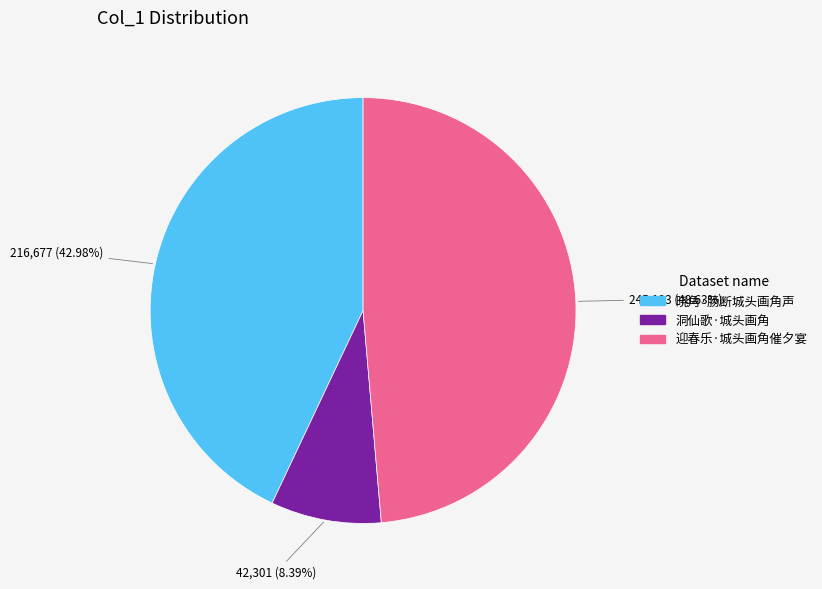

Count the number of slices in the pie.

3